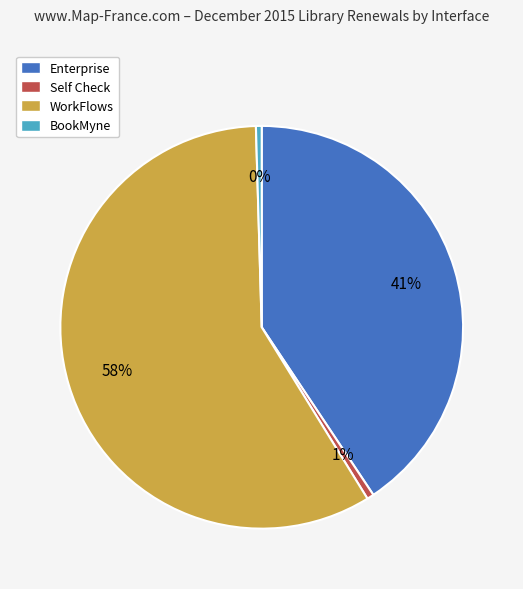

To the nearest percent, what is the difference between the largest and smallest slice percentages?

58%